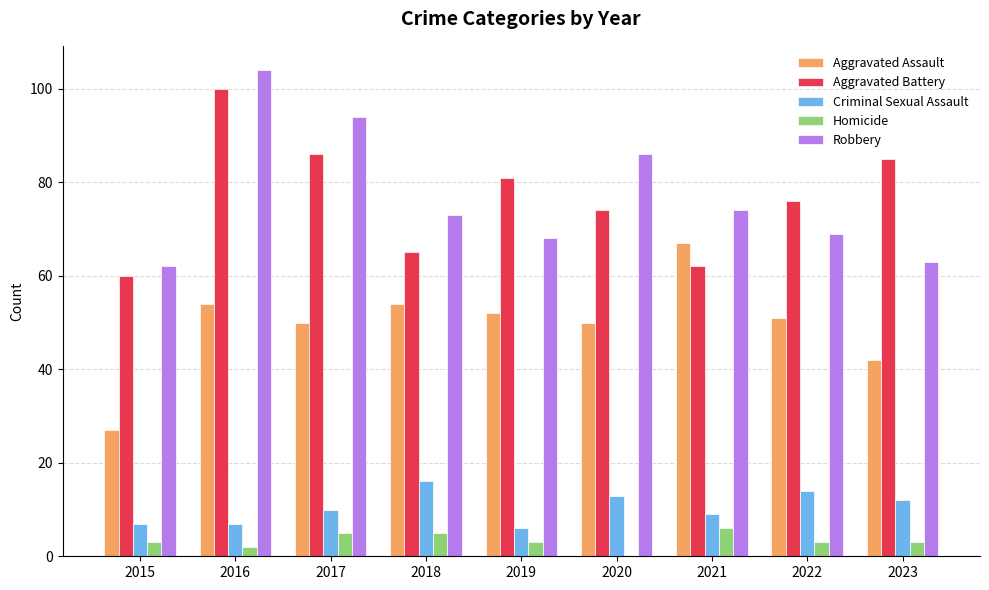

At which label is Robbery closest to 83?

2020